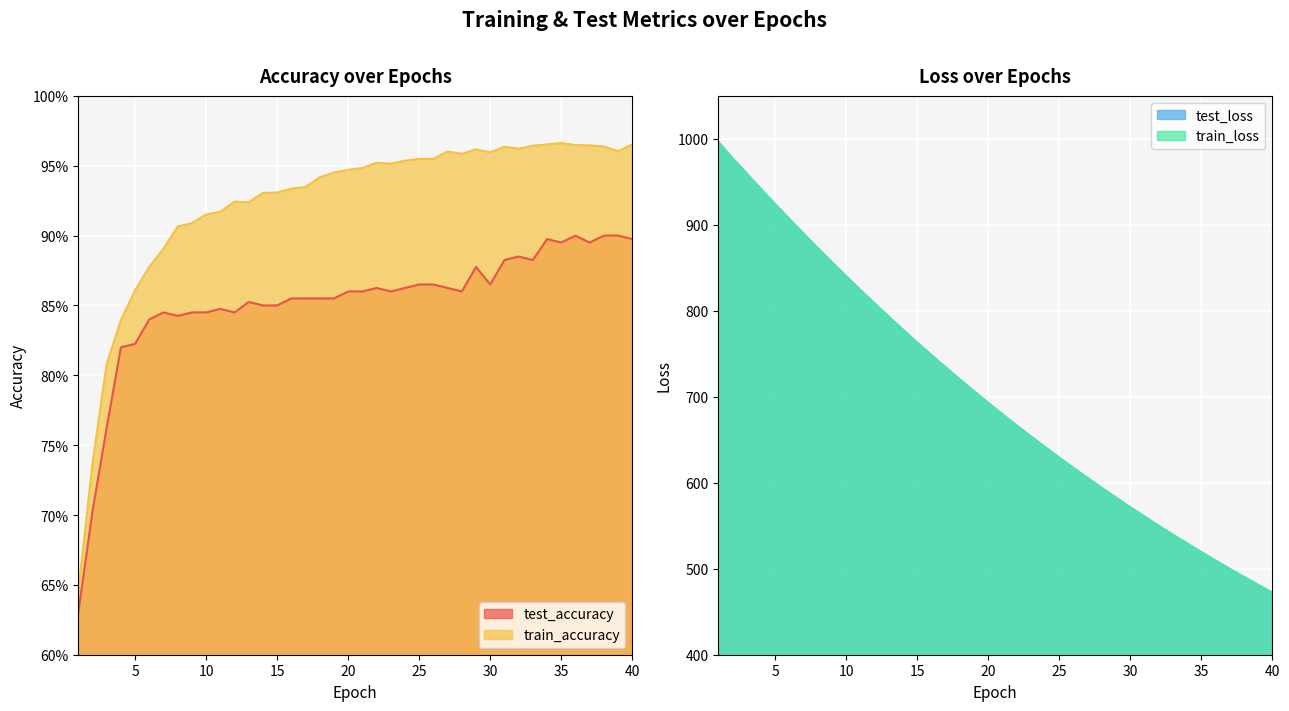

Is it true that test_loss equals 991.7 at 25?

False